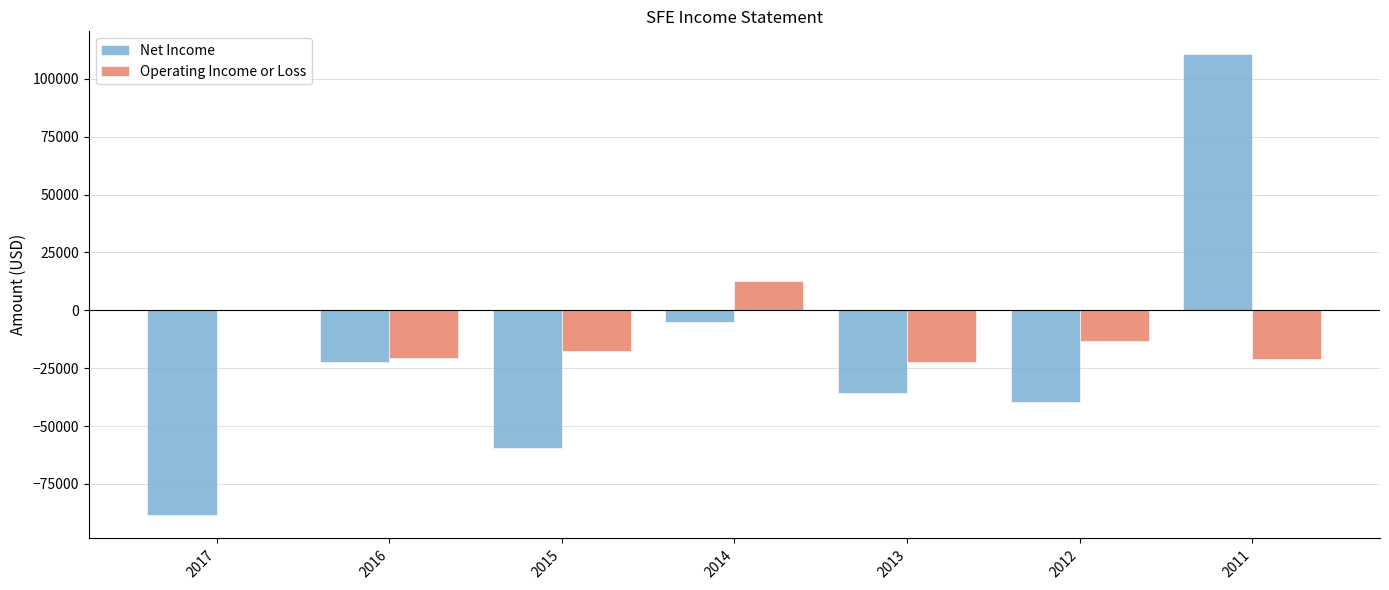

Between 2014 and 2011, which series saw the biggest shift?

Net Income